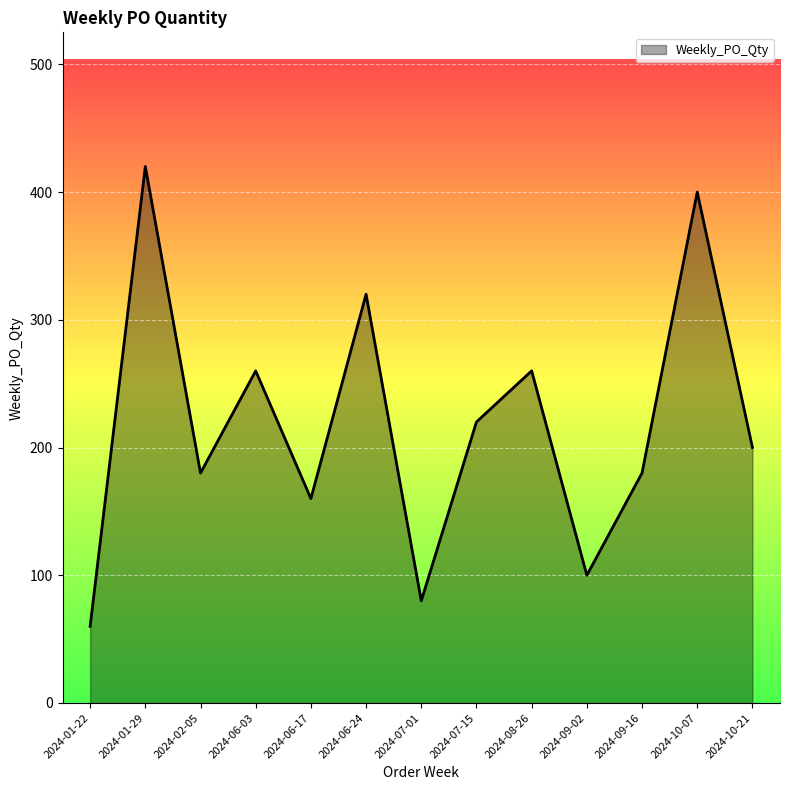

Which label corresponds to the smallest value in the chart?

2024-01-22